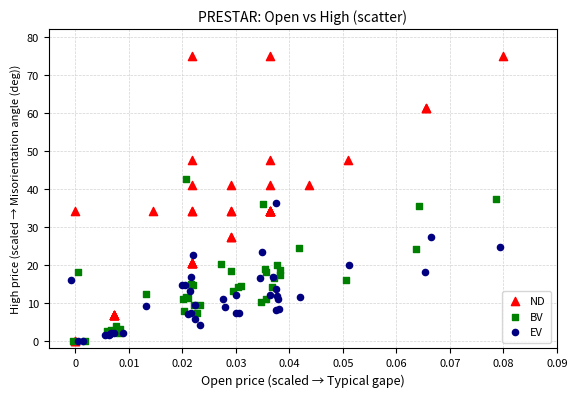

Which series has the largest Y range (max minus min)?

ND